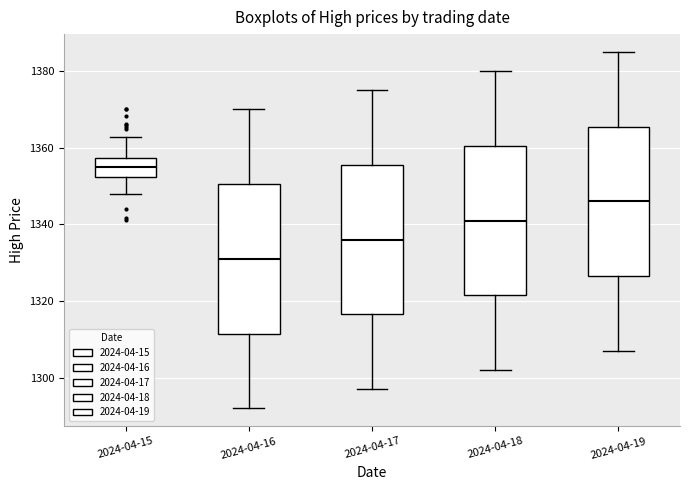

Reading left to right, read every box against the y-axis: the position of its median line, the range the box covers, and the ends of its whiskers. The values are not printed on the chart, so give them approximately, as read against the axis.

2024-04-15: median 1356, box 1352 to 1358, whiskers 1348 to 1362
2024-04-16: median 1332, box 1312 to 1350, whiskers 1292 to 1370
2024-04-17: median 1336, box 1316 to 1356, whiskers 1298 to 1376
2024-04-18: median 1342, box 1322 to 1360, whiskers 1302 to 1380
2024-04-19: median 1346, box 1326 to 1366, whiskers 1308 to 1386